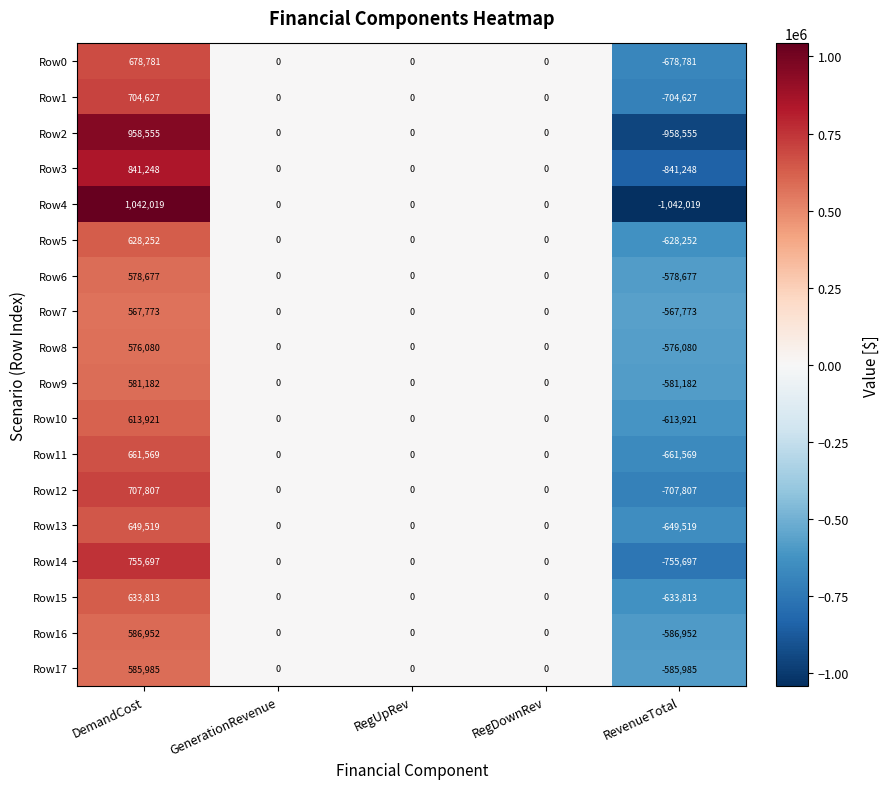

The Row1 series shows 0 at RegUpRev. True or false?

True